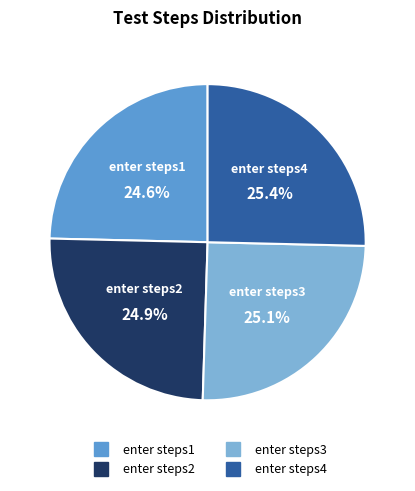

Is there a majority slice in this chart?

No